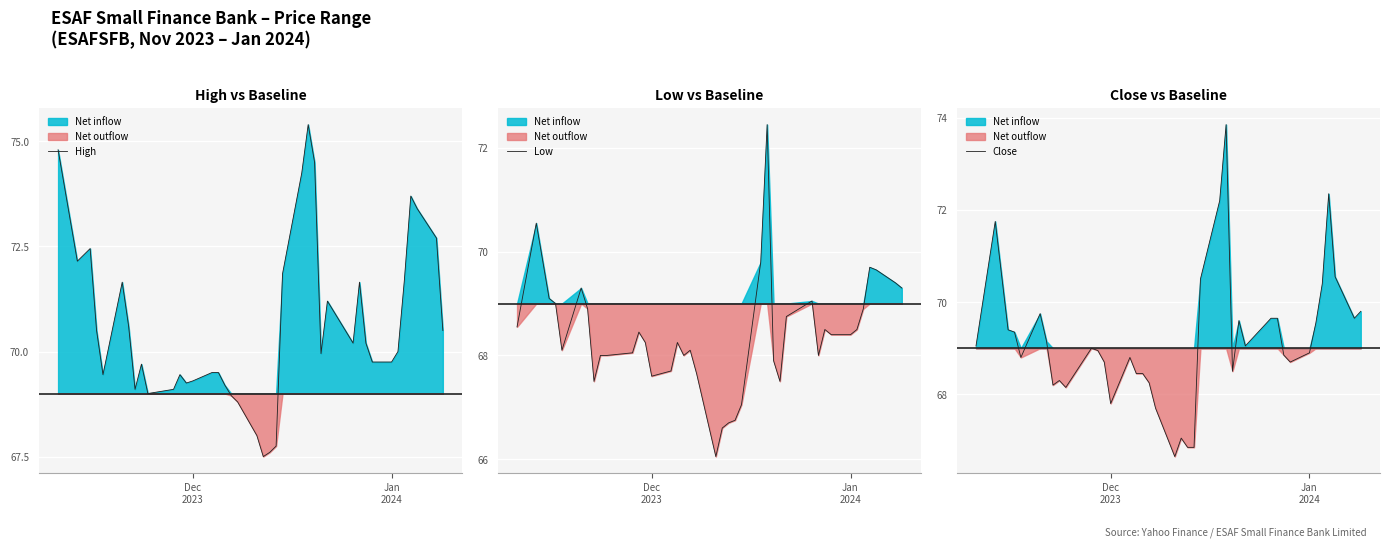

What is the minimum value for High?

67.5